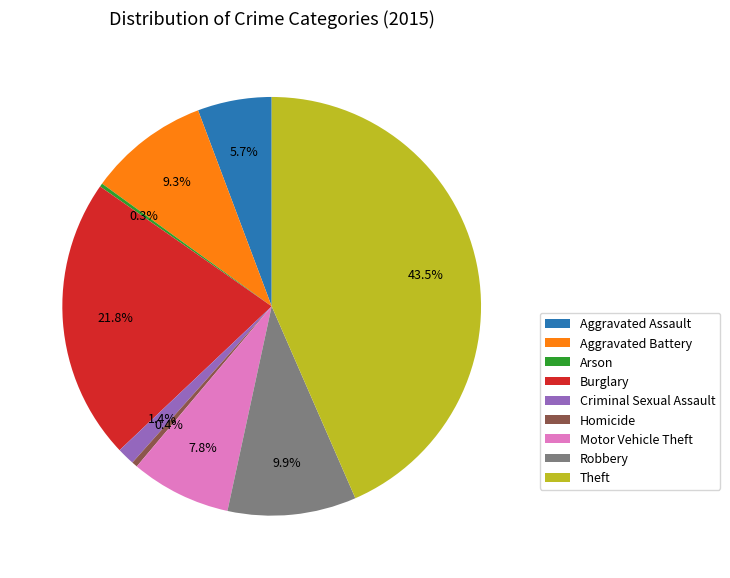

Which has a higher value, Aggravated Battery or Robbery?

Robbery